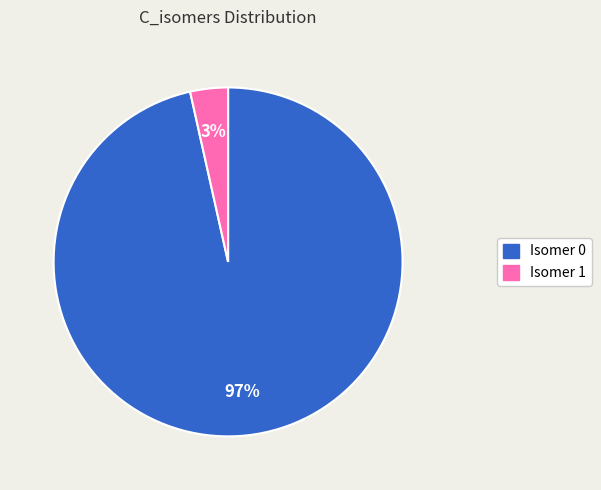

Is there a majority slice in this chart?

Yes